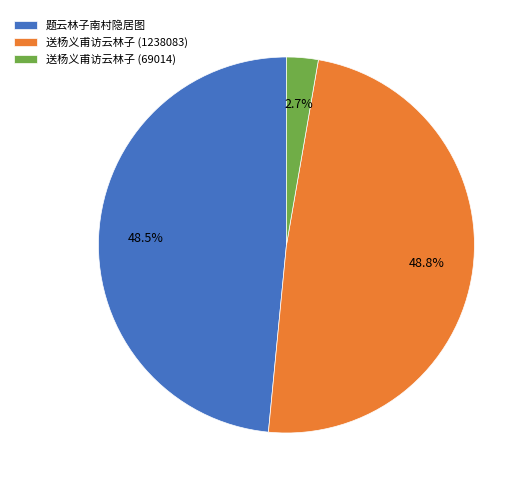

Which category has the smallest portion of the pie?

送杨义甫访云林子 (69014)